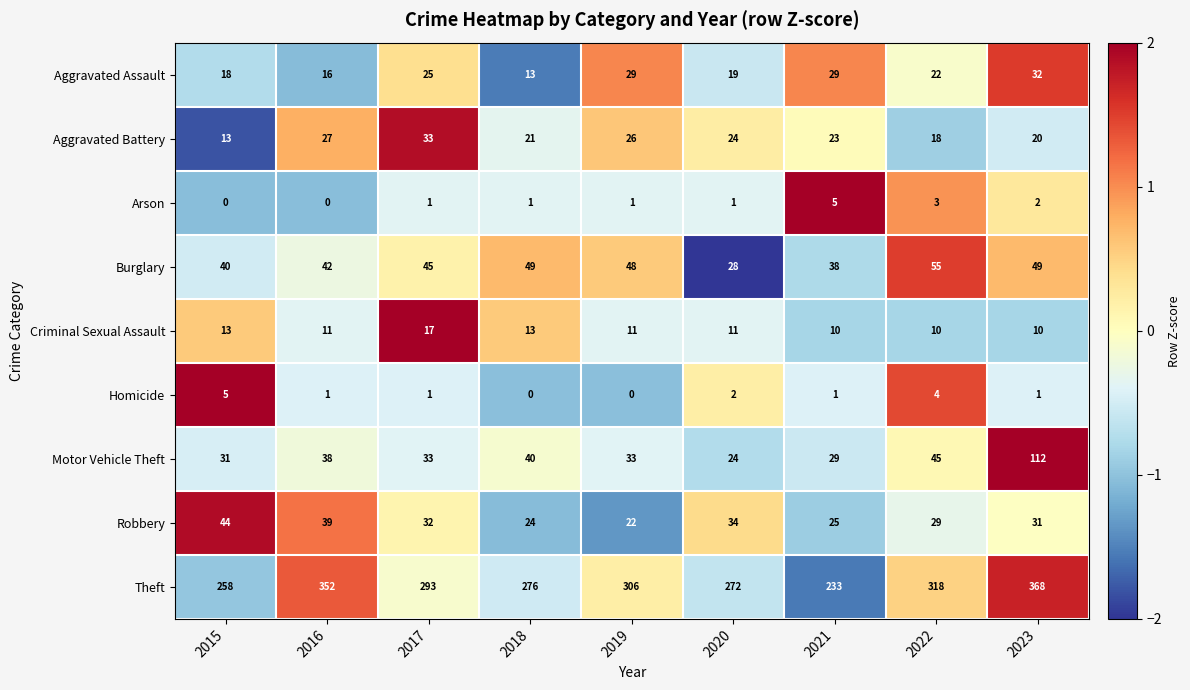

Which series has the largest total across all categories?

Theft